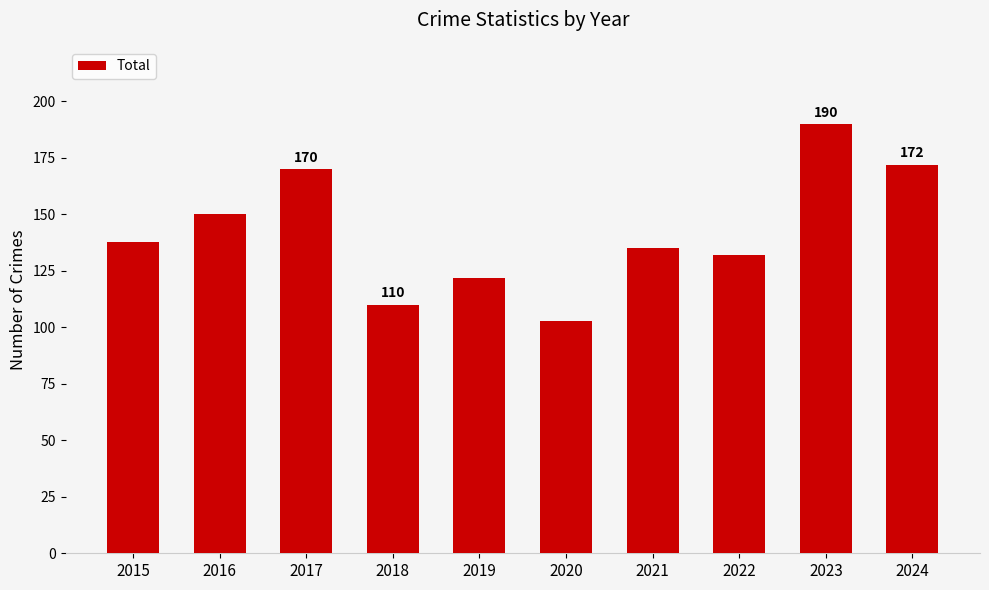

The chart shows a value of 260 at 2023. True or false?

False